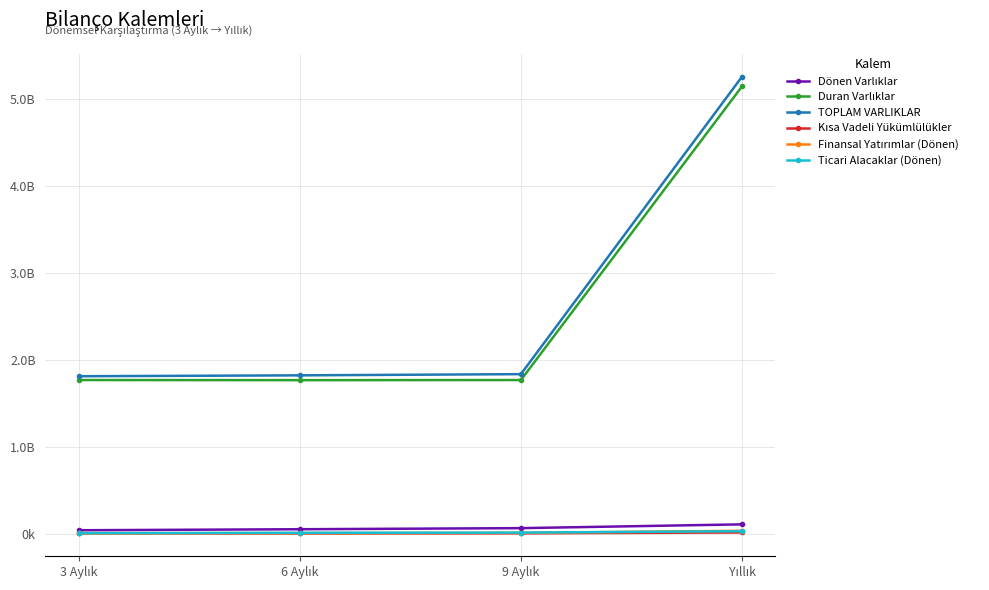

Does the chart have visible grid lines?

Yes